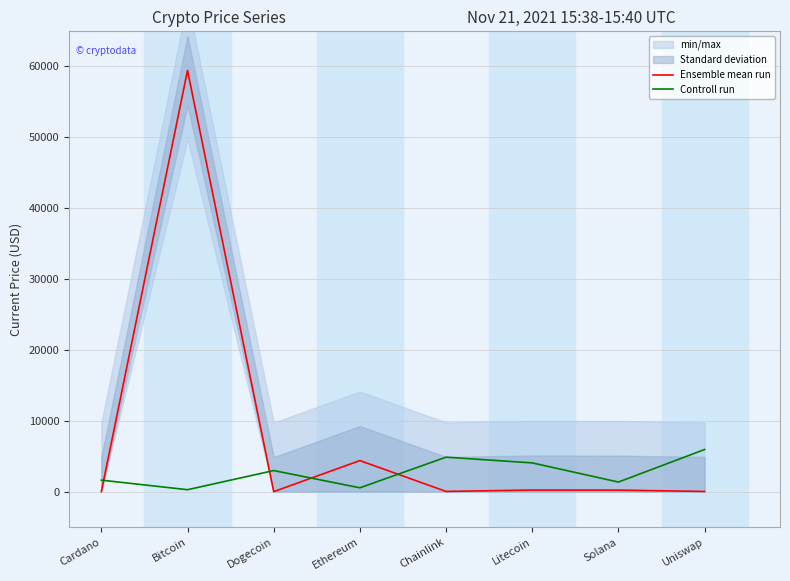

Which has a higher value, Bitcoin or Dogecoin?

Bitcoin